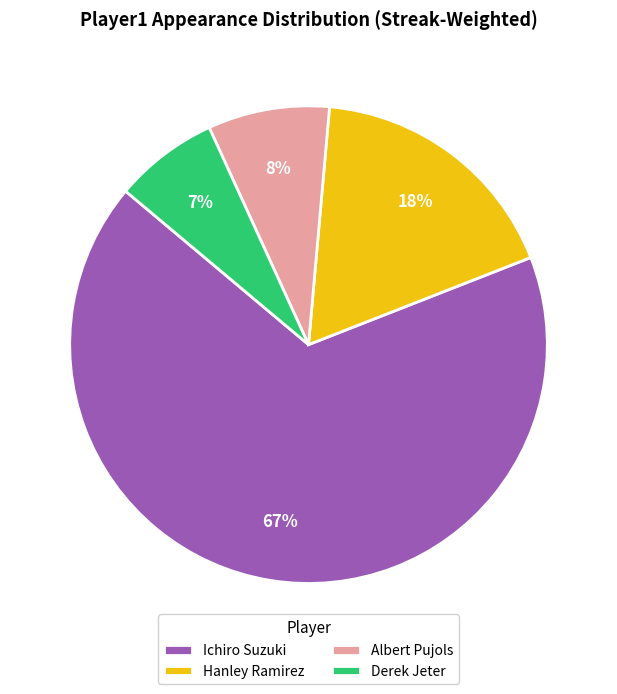

Is there any slice that represents more than half of the pie?

Yes